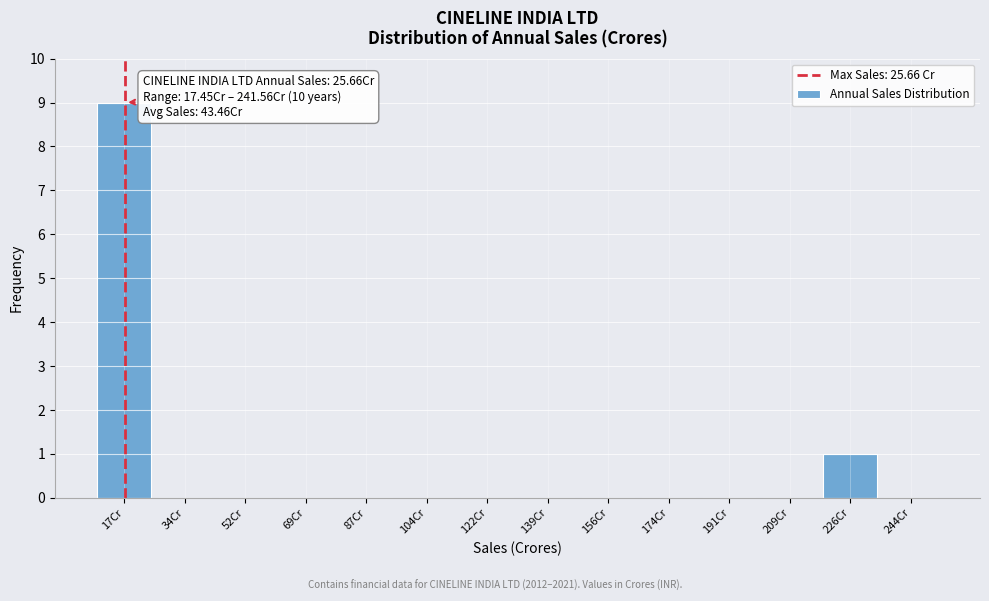

Reading left to right, transcribe all the data shown in this chart.

17Cr=9	34Cr=0	52Cr=0	69Cr=0	87Cr=0	104Cr=0	122Cr=0	139Cr=0	156Cr=0	174Cr=0	191Cr=0	209Cr=0	226Cr=1	244Cr=0